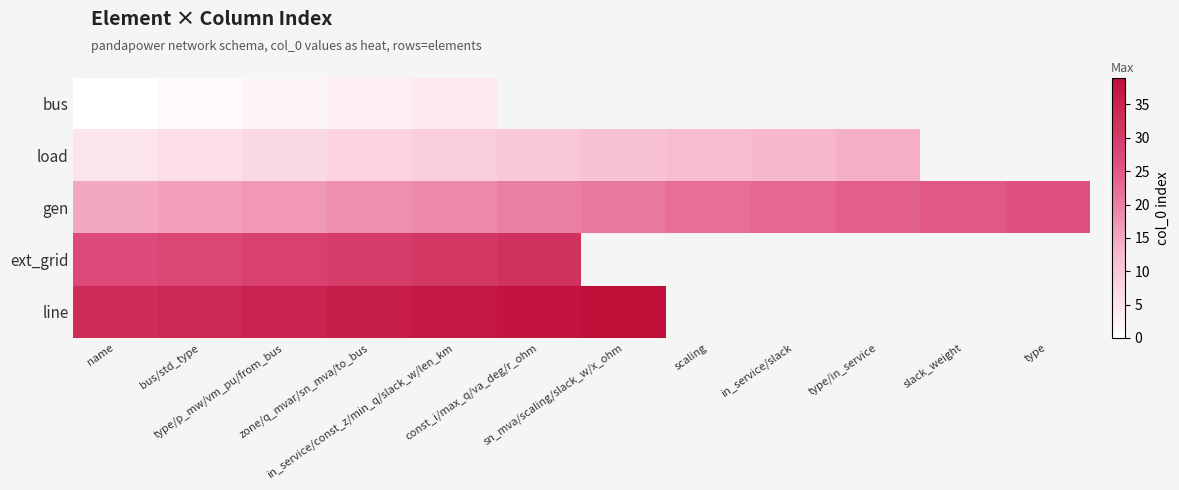

What is the spread (max minus min) of values at type/p_mw/vm_pu/from_bus?

33.0